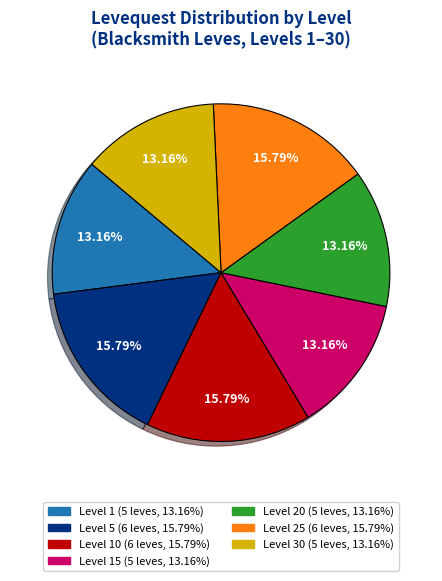

Count the number of slices in the pie.

7